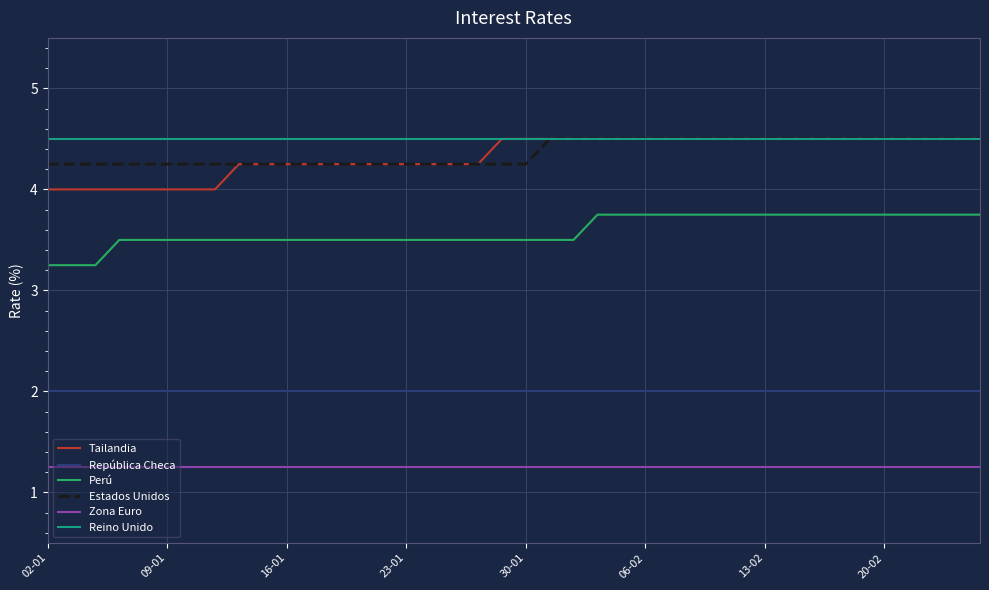

What are all the series names shown in the legend?

Tailandia, República Checa, Perú, Estados Unidos, Zona Euro, Reino Unido